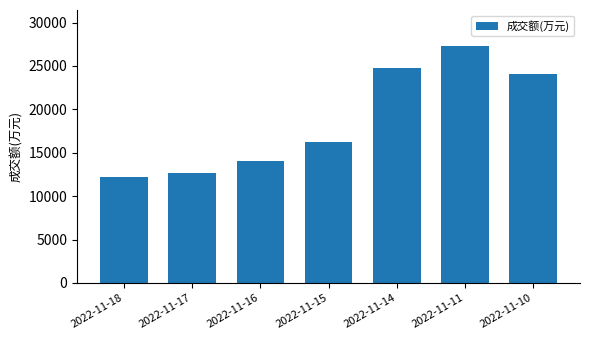

Does the chart contain any negative values?

No